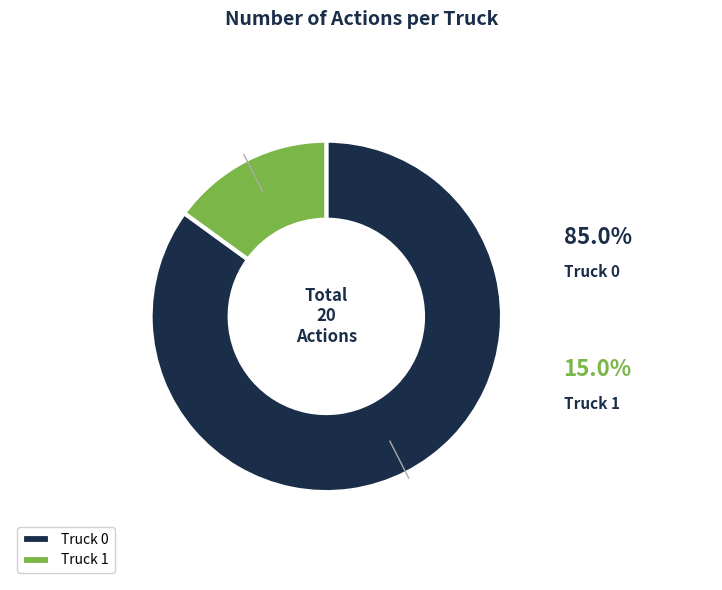

Do Truck 1 and Truck 0 together represent more than half of the pie?

Yes